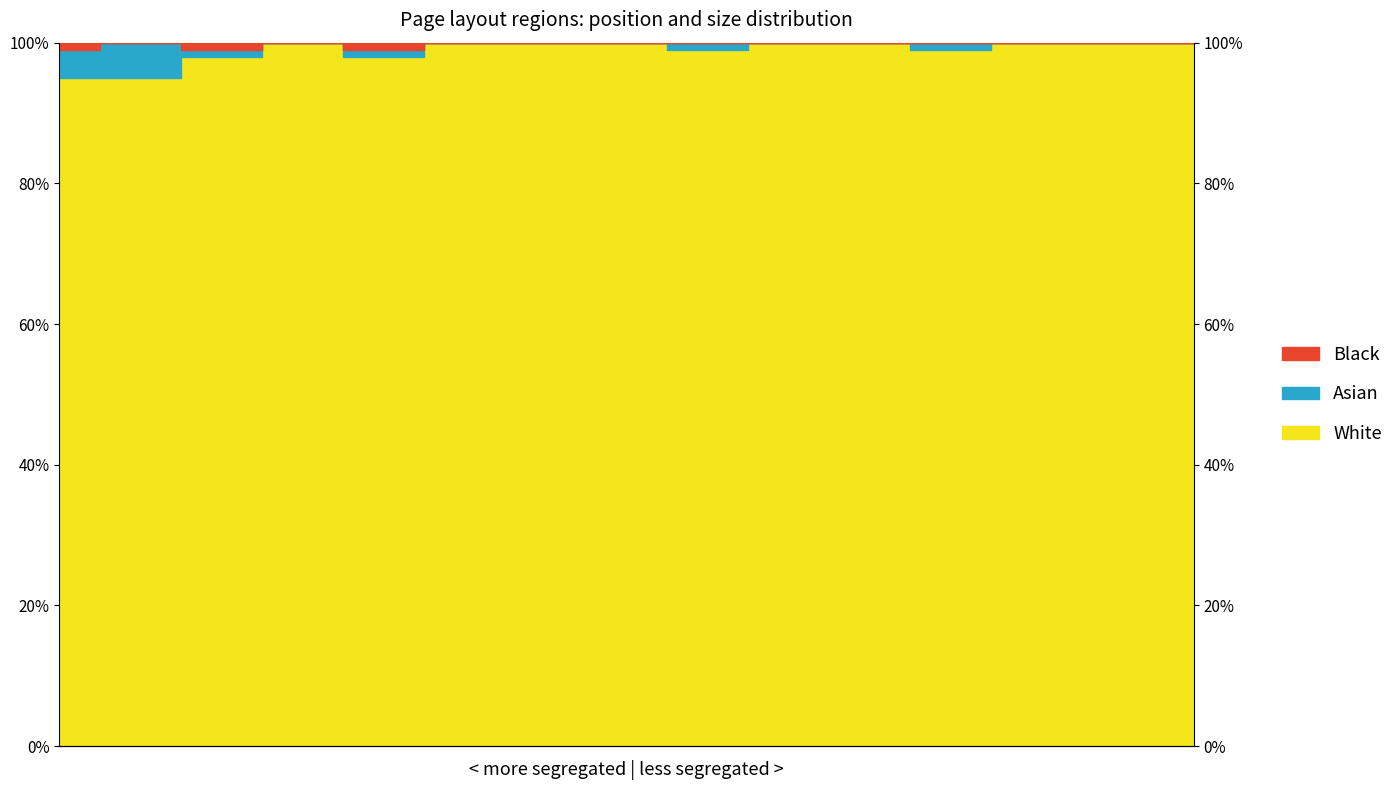

True or false: Black and Asian intersect in this chart.

False